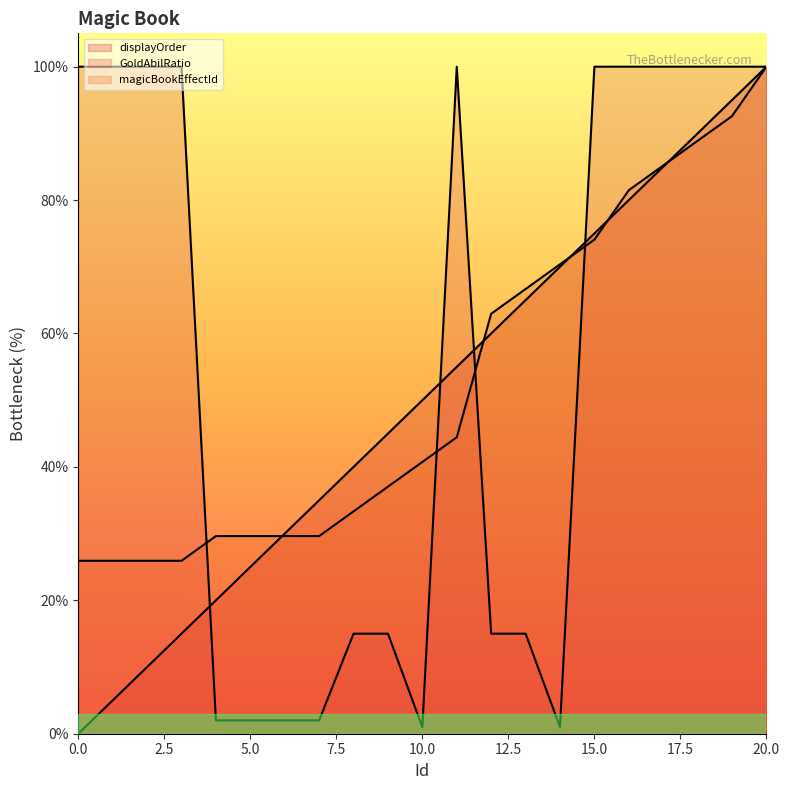

What value does the GoldAbilRatio series have at 20?

100.0